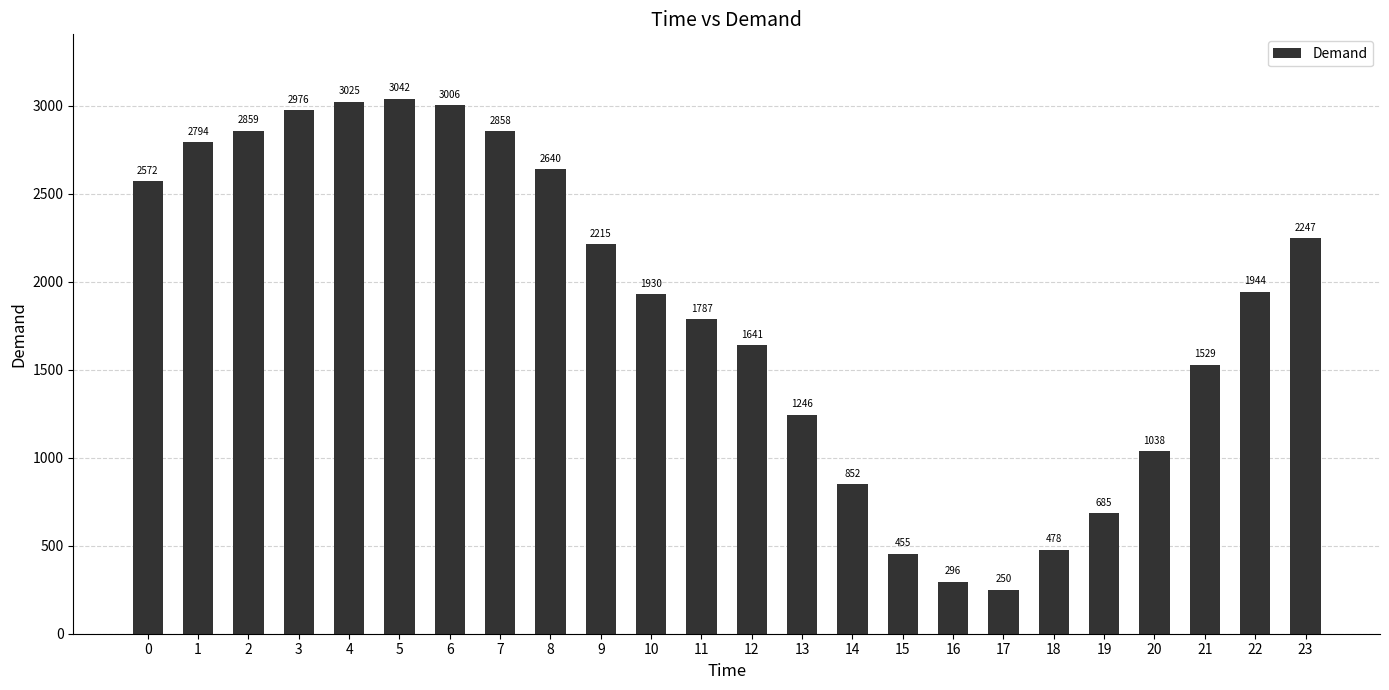

List the labels in order of value, largest first.

5, 4, 6, 3, 2, 7, 1, 8, 0, 23, 9, 22, 10, 11, 12, 21, 13, 20, 14, 19, 18, 15, 16, 17